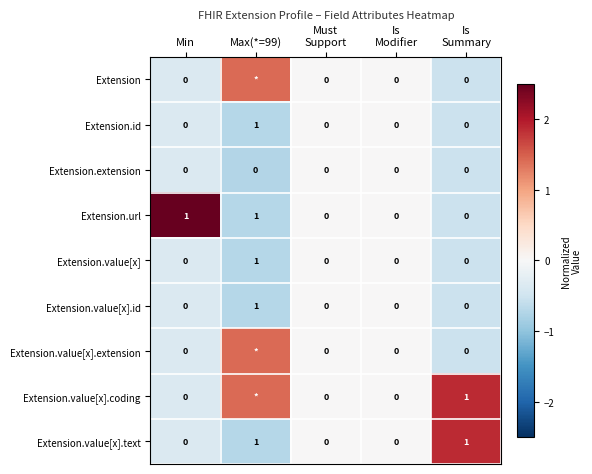

How many values in Extension.id are above zero?

1